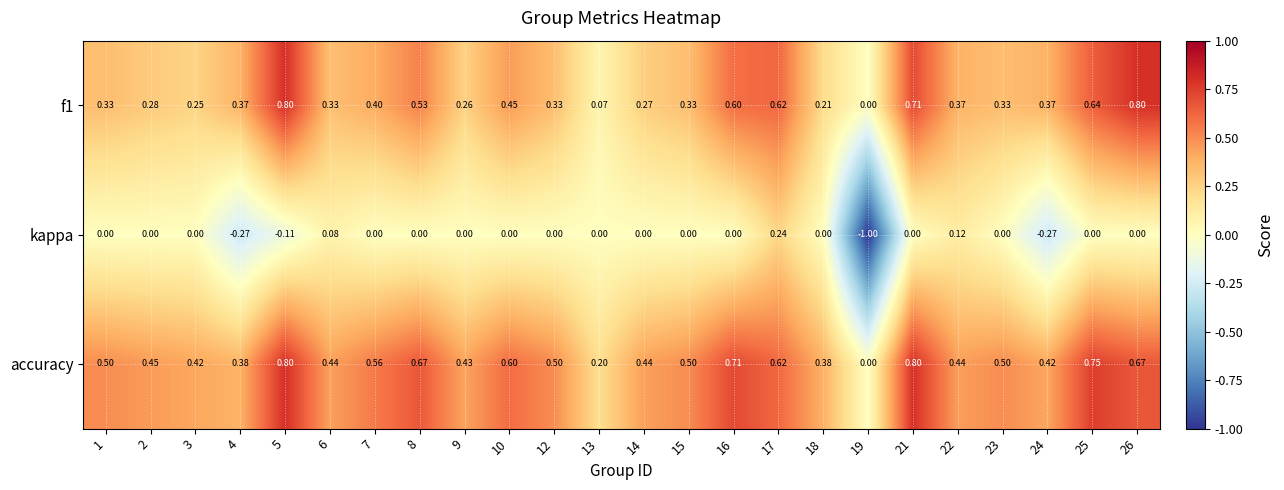

Which series has the widest spread of values?

kappa